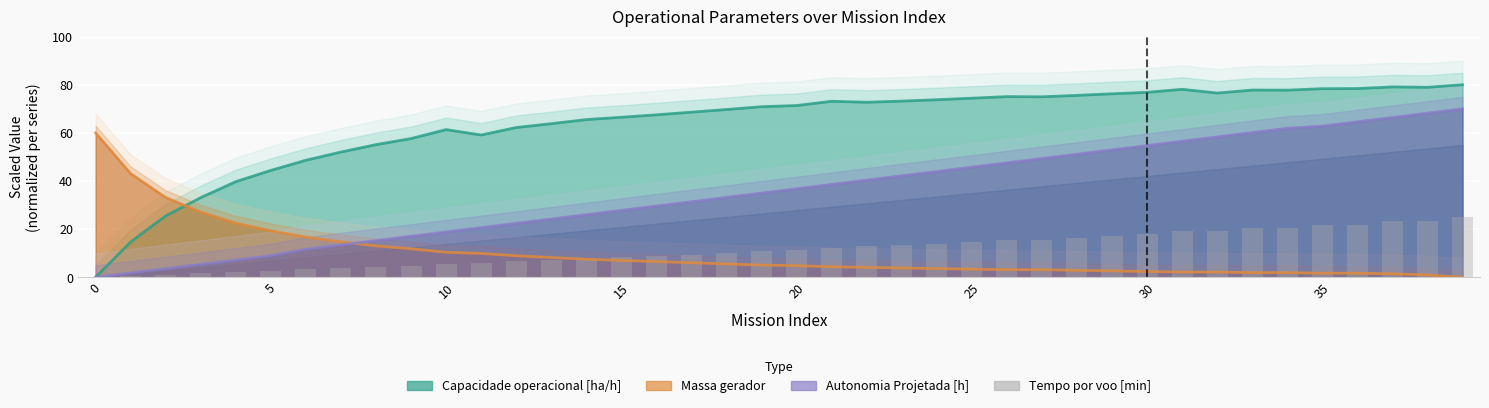

At how many categories does at least one series exceed 65?

26